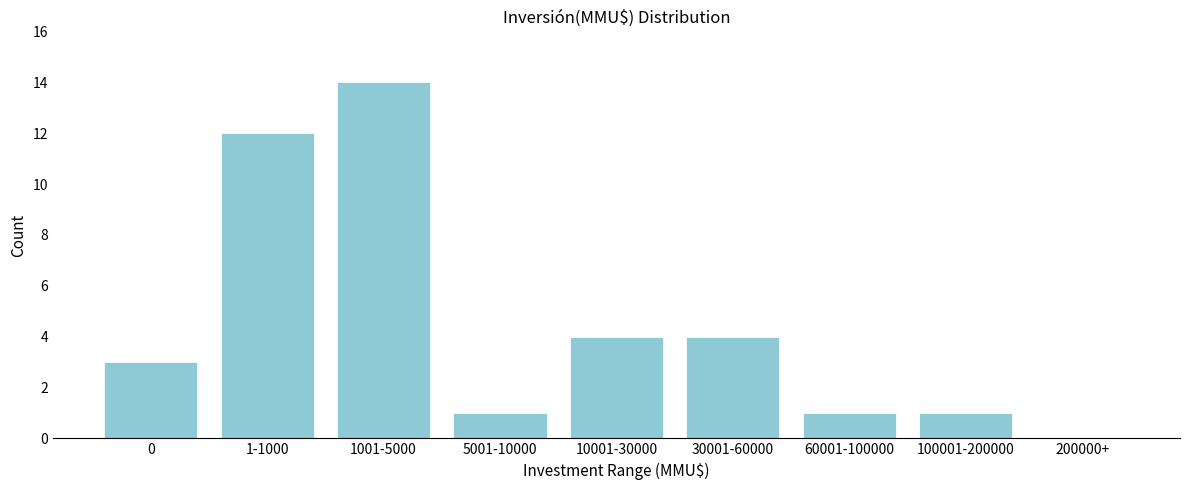

Reading right to left, extract all data points from this chart.

200000+=0	100001-200000=1	60001-100000=1	30001-60000=4	10001-30000=4	5001-10000=1	1001-5000=14	1-1000=12	0=3